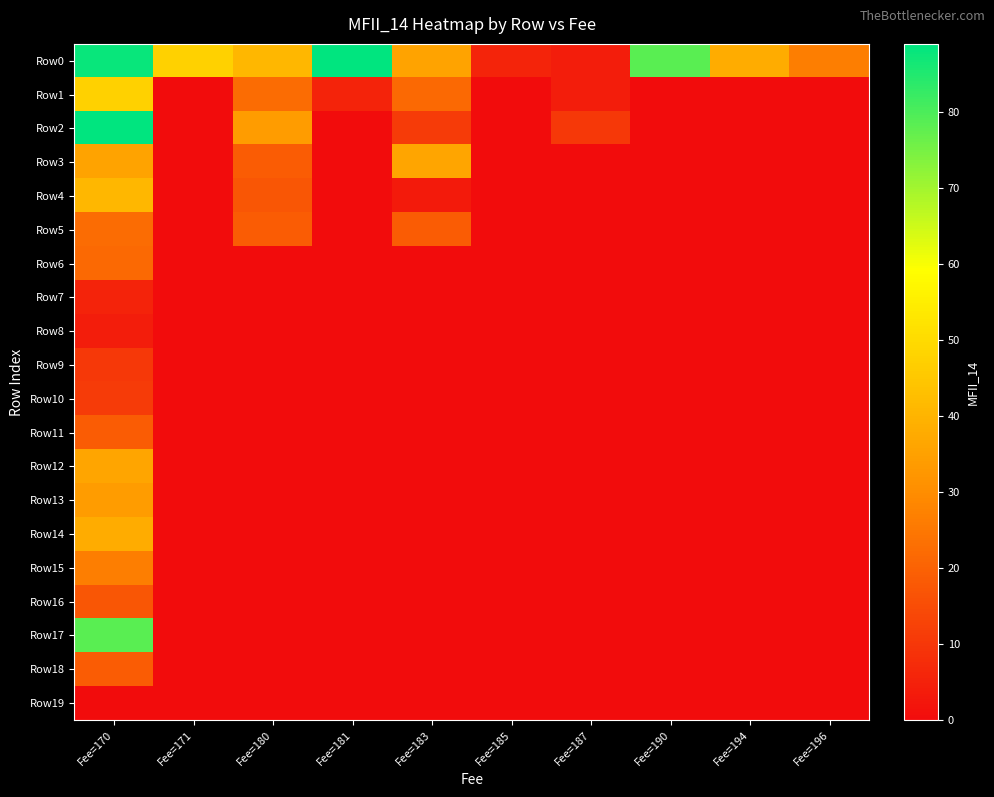

Reading left to right, extract all data points from this chart.

Row0: Fee=170=87.7	Fee=171=47.4	Fee=180=40.9	Fee=181=88.9	Fee=183=35.6	Fee=185=5.6	Fee=187=3.8	Fee=190=78.2	Fee=194=38.2	Fee=196=26.7
Row1: Fee=170=47.4	Fee=171=0.0	Fee=180=22.3	Fee=181=5.3	Fee=183=21.9	Fee=185=0.0	Fee=187=4.1	Fee=190=0.0	Fee=194=0.0	Fee=196=0.0
Row2: Fee=170=88.9	Fee=171=0.0	Fee=180=34.0	Fee=181=0.0	Fee=183=11.0	Fee=185=0.0	Fee=187=10.4	Fee=190=0.0	Fee=194=0.0	Fee=196=0.0
Row3: Fee=170=35.6	Fee=171=0.0	Fee=180=18.5	Fee=181=0.0	Fee=183=36.5	Fee=185=0.0	Fee=187=0.0	Fee=190=0.0	Fee=194=0.0	Fee=196=0.0
Row4: Fee=170=40.9	Fee=171=0.0	Fee=180=17.1	Fee=181=0.0	Fee=183=3.3	Fee=185=0.0	Fee=187=0.0	Fee=190=0.0	Fee=194=0.0	Fee=196=0.0
Row5: Fee=170=22.3	Fee=171=0.0	Fee=180=18.7	Fee=181=0.0	Fee=183=18.7	Fee=185=0.0	Fee=187=0.0	Fee=190=0.0	Fee=194=0.0	Fee=196=0.0
Row6: Fee=170=21.9	Fee=171=0.0	Fee=180=0.0	Fee=181=0.0	Fee=183=0.0	Fee=185=0.0	Fee=187=0.0	Fee=190=0.0	Fee=194=0.0	Fee=196=0.0
Row7: Fee=170=5.3	Fee=171=0.0	Fee=180=0.0	Fee=181=0.0	Fee=183=0.0	Fee=185=0.0	Fee=187=0.0	Fee=190=0.0	Fee=194=0.0	Fee=196=0.0
Row8: Fee=170=3.8	Fee=171=0.0	Fee=180=0.0	Fee=181=0.0	Fee=183=0.0	Fee=185=0.0	Fee=187=0.0	Fee=190=0.0	Fee=194=0.0	Fee=196=0.0
Row9: Fee=170=10.4	Fee=171=0.0	Fee=180=0.0	Fee=181=0.0	Fee=183=0.0	Fee=185=0.0	Fee=187=0.0	Fee=190=0.0	Fee=194=0.0	Fee=196=0.0
Row10: Fee=170=11.0	Fee=171=0.0	Fee=180=0.0	Fee=181=0.0	Fee=183=0.0	Fee=185=0.0	Fee=187=0.0	Fee=190=0.0	Fee=194=0.0	Fee=196=0.0
Row11: Fee=170=18.5	Fee=171=0.0	Fee=180=0.0	Fee=181=0.0	Fee=183=0.0	Fee=185=0.0	Fee=187=0.0	Fee=190=0.0	Fee=194=0.0	Fee=196=0.0
Row12: Fee=170=36.5	Fee=171=0.0	Fee=180=0.0	Fee=181=0.0	Fee=183=0.0	Fee=185=0.0	Fee=187=0.0	Fee=190=0.0	Fee=194=0.0	Fee=196=0.0
Row13: Fee=170=34.0	Fee=171=0.0	Fee=180=0.0	Fee=181=0.0	Fee=183=0.0	Fee=185=0.0	Fee=187=0.0	Fee=190=0.0	Fee=194=0.0	Fee=196=0.0
Row14: Fee=170=38.2	Fee=171=0.0	Fee=180=0.0	Fee=181=0.0	Fee=183=0.0	Fee=185=0.0	Fee=187=0.0	Fee=190=0.0	Fee=194=0.0	Fee=196=0.0
Row15: Fee=170=26.7	Fee=171=0.0	Fee=180=0.0	Fee=181=0.0	Fee=183=0.0	Fee=185=0.0	Fee=187=0.0	Fee=190=0.0	Fee=194=0.0	Fee=196=0.0
Row16: Fee=170=17.1	Fee=171=0.0	Fee=180=0.0	Fee=181=0.0	Fee=183=0.0	Fee=185=0.0	Fee=187=0.0	Fee=190=0.0	Fee=194=0.0	Fee=196=0.0
Row17: Fee=170=78.2	Fee=171=0.0	Fee=180=0.0	Fee=181=0.0	Fee=183=0.0	Fee=185=0.0	Fee=187=0.0	Fee=190=0.0	Fee=194=0.0	Fee=196=0.0
Row18: Fee=170=18.7	Fee=171=0.0	Fee=180=0.0	Fee=181=0.0	Fee=183=0.0	Fee=185=0.0	Fee=187=0.0	Fee=190=0.0	Fee=194=0.0	Fee=196=0.0
Row19: Fee=170=0.0	Fee=171=0.0	Fee=180=0.0	Fee=181=0.0	Fee=183=0.0	Fee=185=0.0	Fee=187=0.0	Fee=190=0.0	Fee=194=0.0	Fee=196=0.0